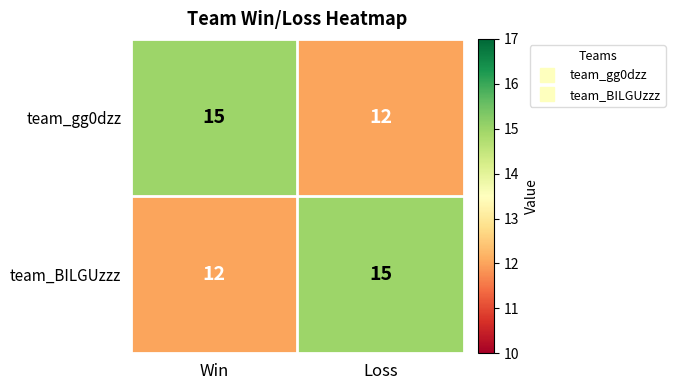

Rank the series at Win from lowest to highest value.

team_BILGUzzz, team_gg0dzz